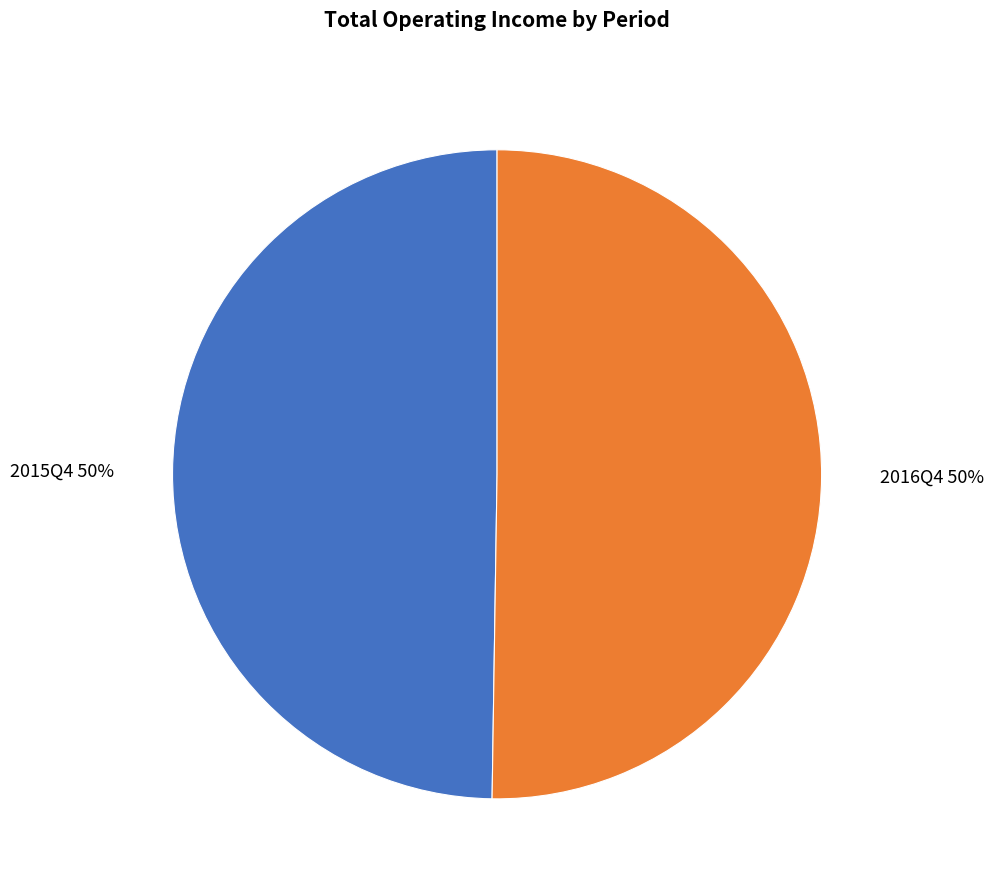

What percentage is the 2016Q4 slice, to the nearest percent?

50%